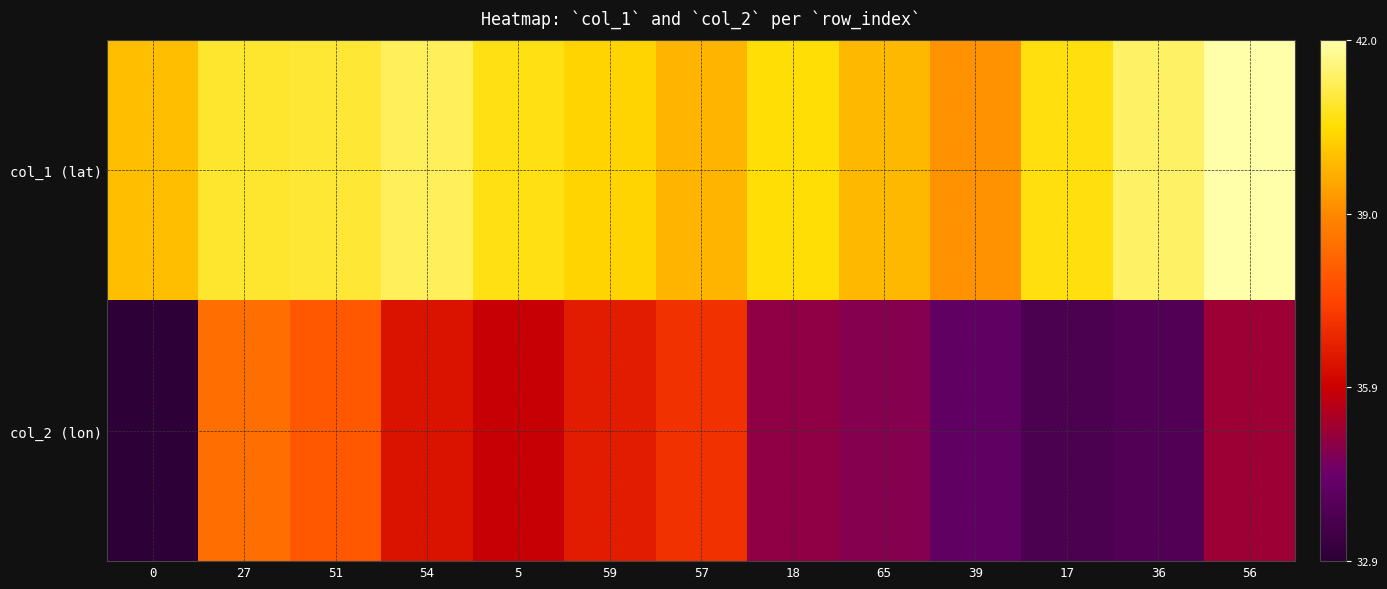

How many distinct data groups are displayed?

2